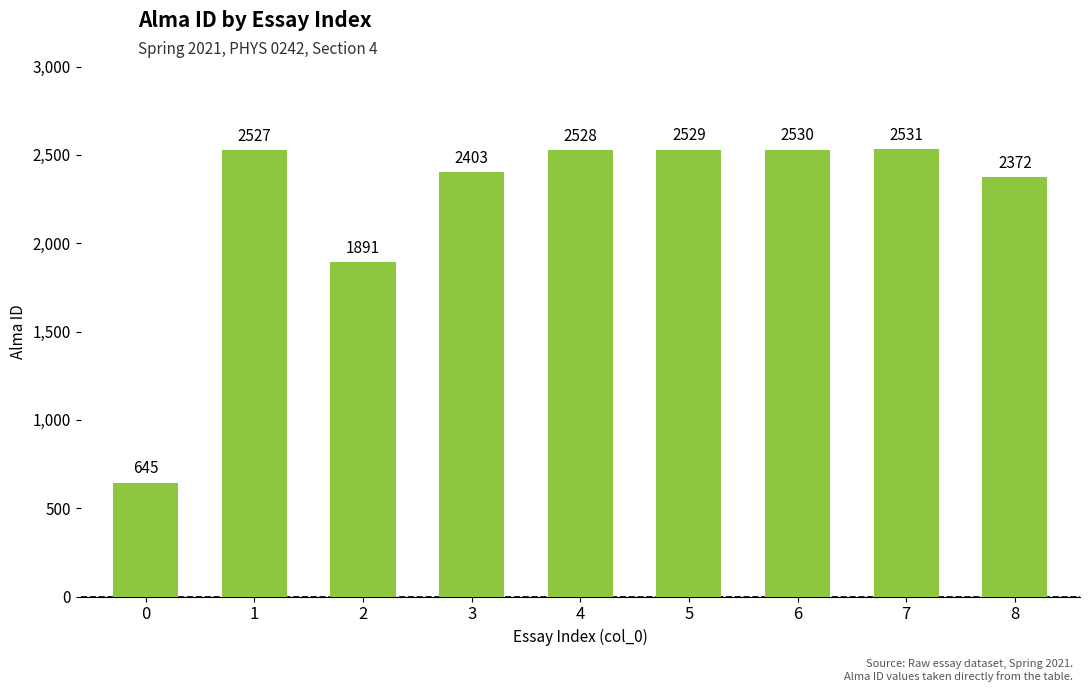

How many data points are less than 2527?

4